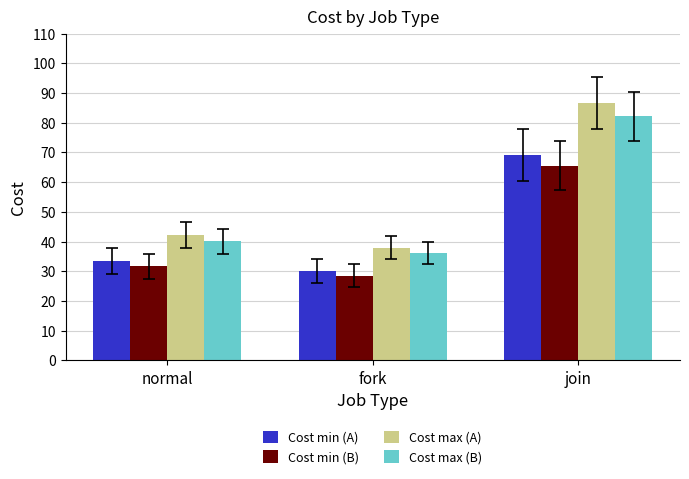

Rank the series by their average value, from lowest to highest.

Cost min (B), Cost min (A), Cost max (B), Cost max (A)